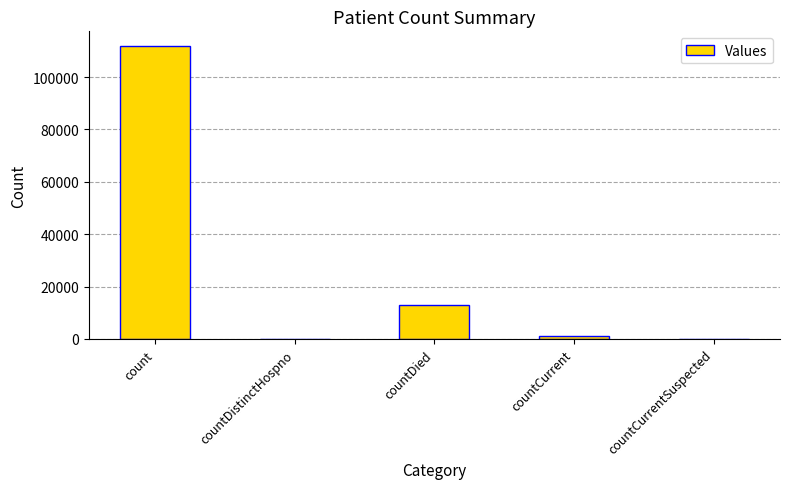

What is the sum of the values at countCurrent and countDistinctHospno?

994